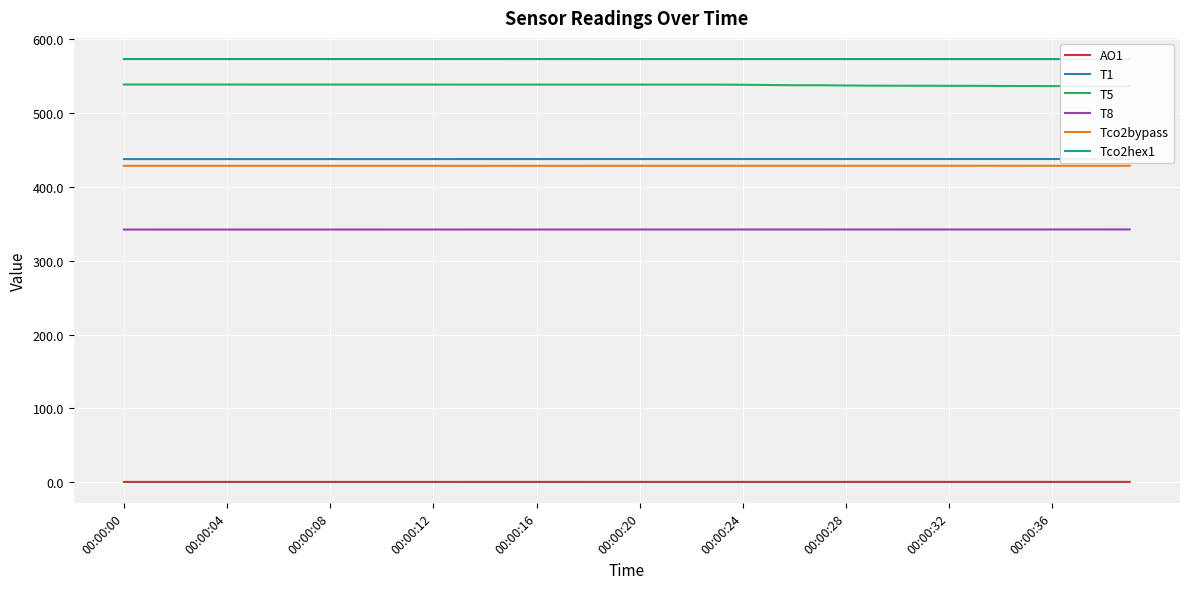

True or false: AO1 and T1 intersect in this chart.

False